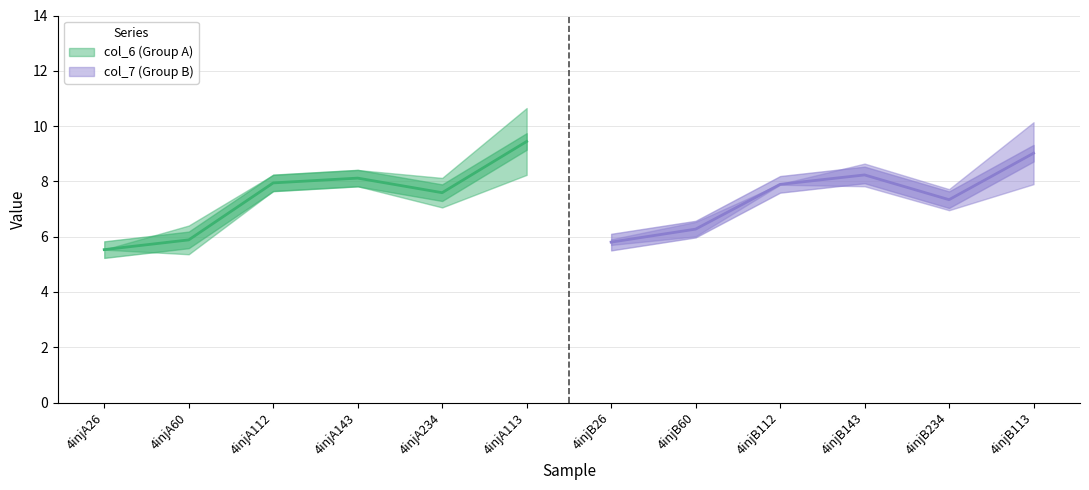

What are all the series names shown in the legend?

col_6, col_7